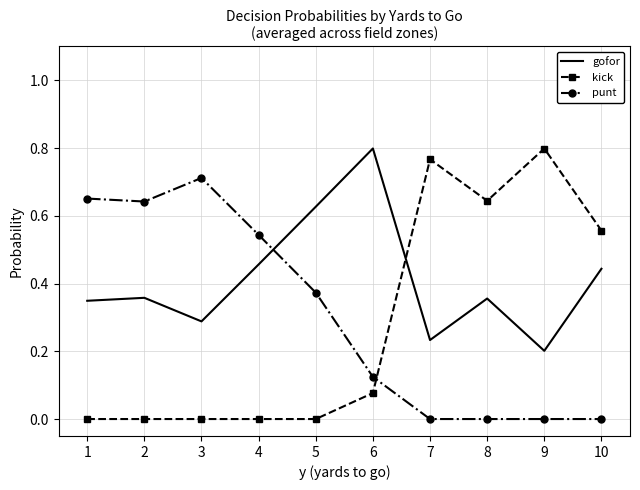

At how many categories does at least one series exceed 0?

10